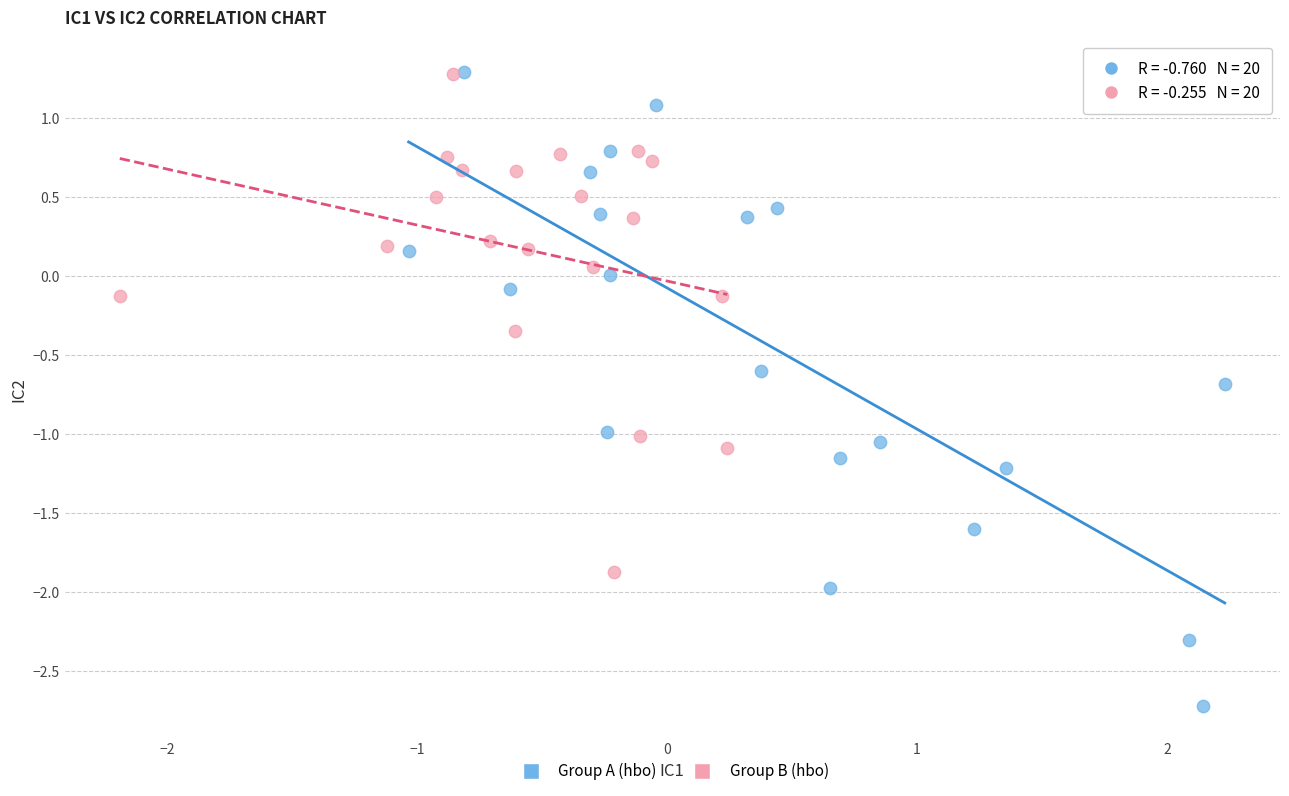

What are all the series names shown in the legend?

Group A (hbo), Group B (hbo)